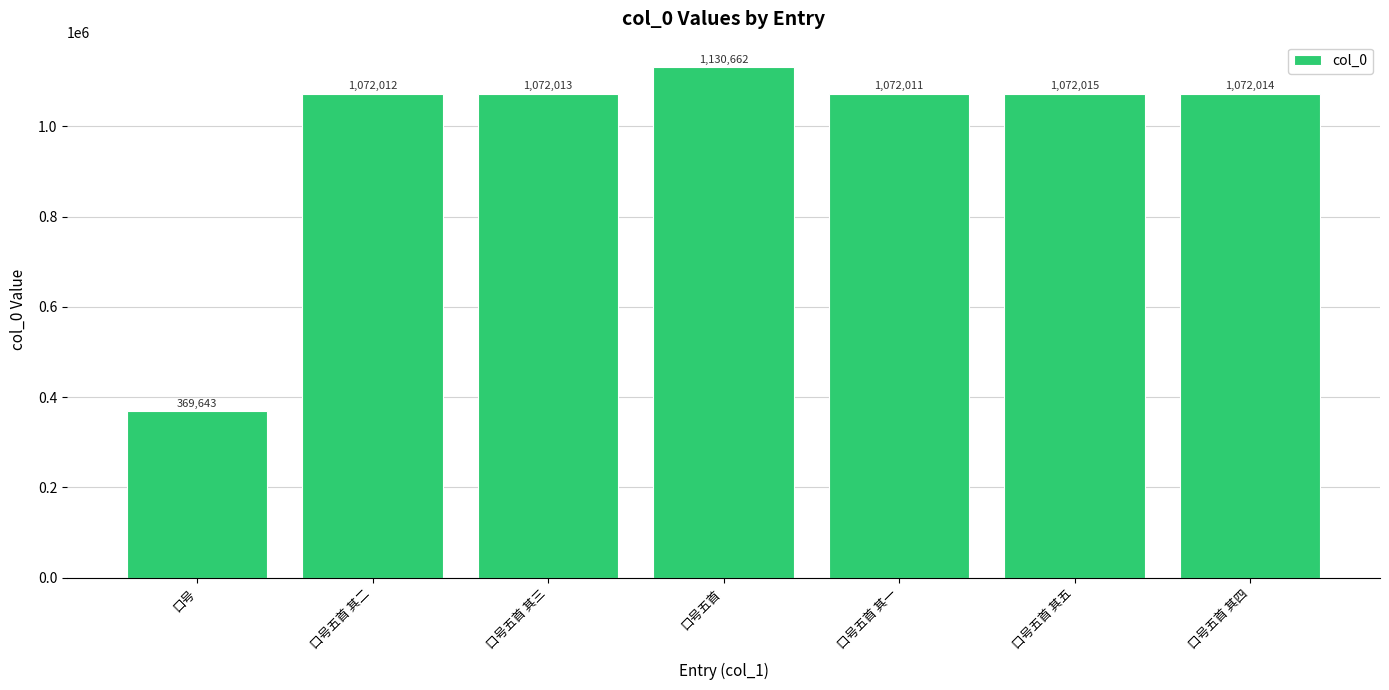

The value at 口号 is 369643. True or false?

True